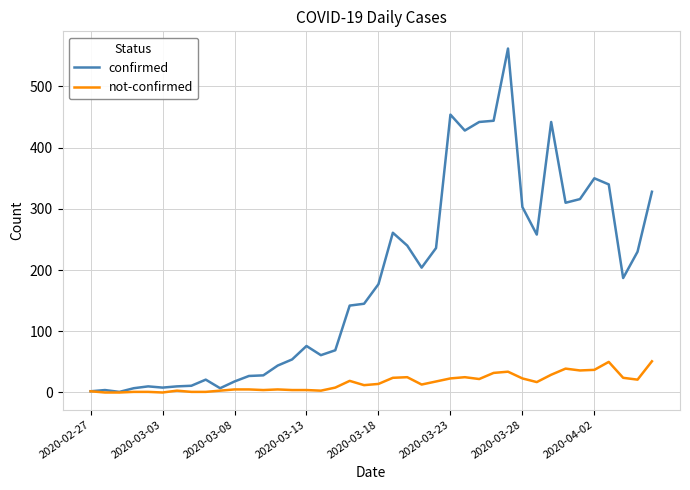

True or false: not-confirmed has more than 1 points higher than both neighbors.

True